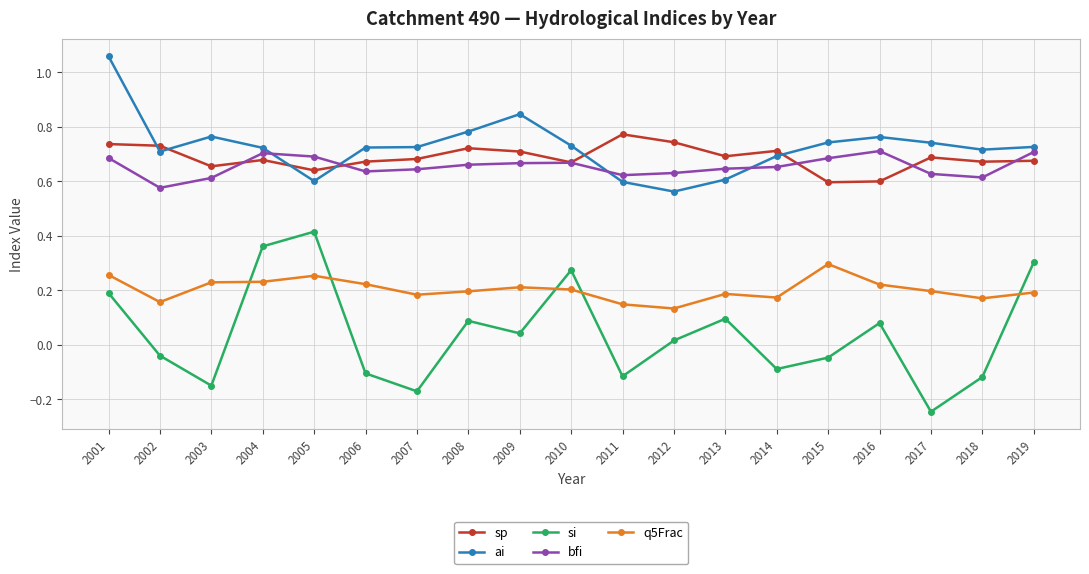

What is the total value across all series at 2018?

2.1